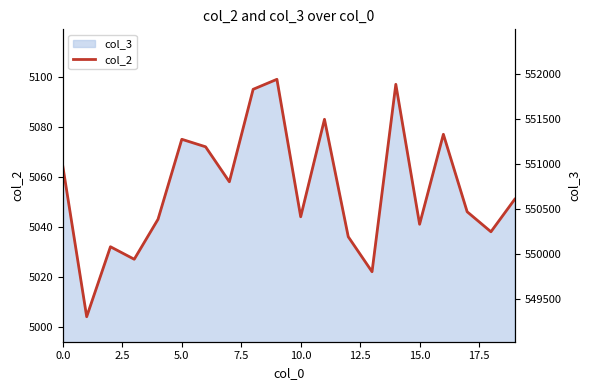

What is the value of the 12th point from the left?

5083